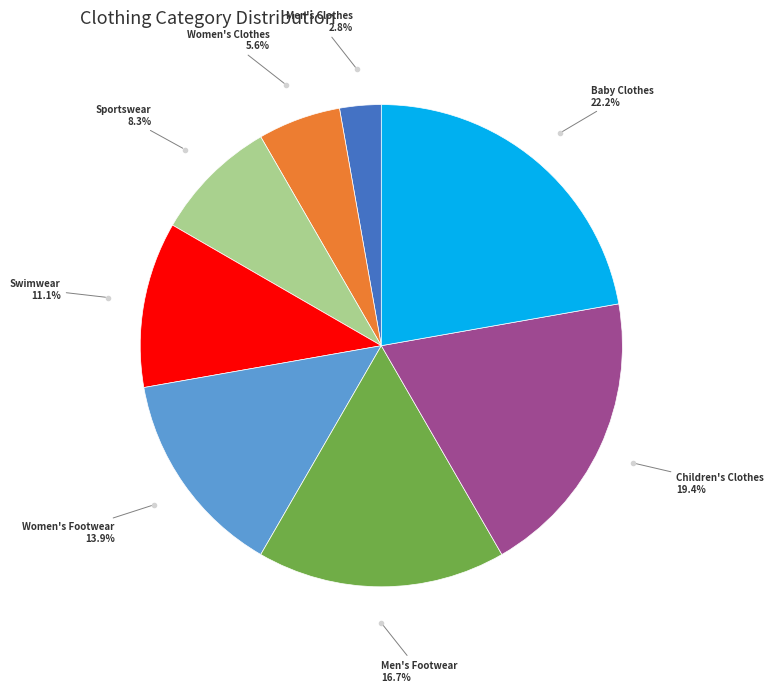

To the nearest percent, what is the average slice percentage?

12%